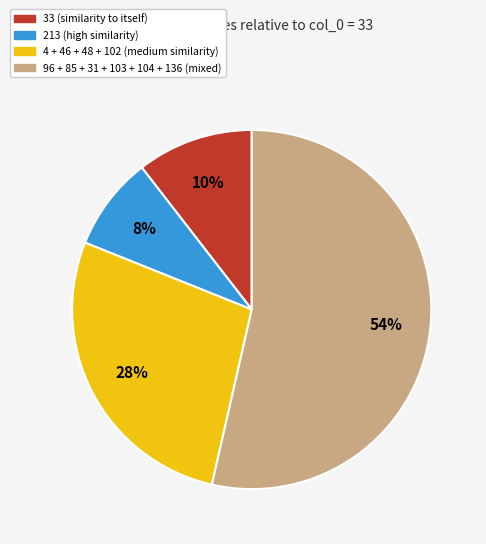

Does any single category account for the majority?

Yes